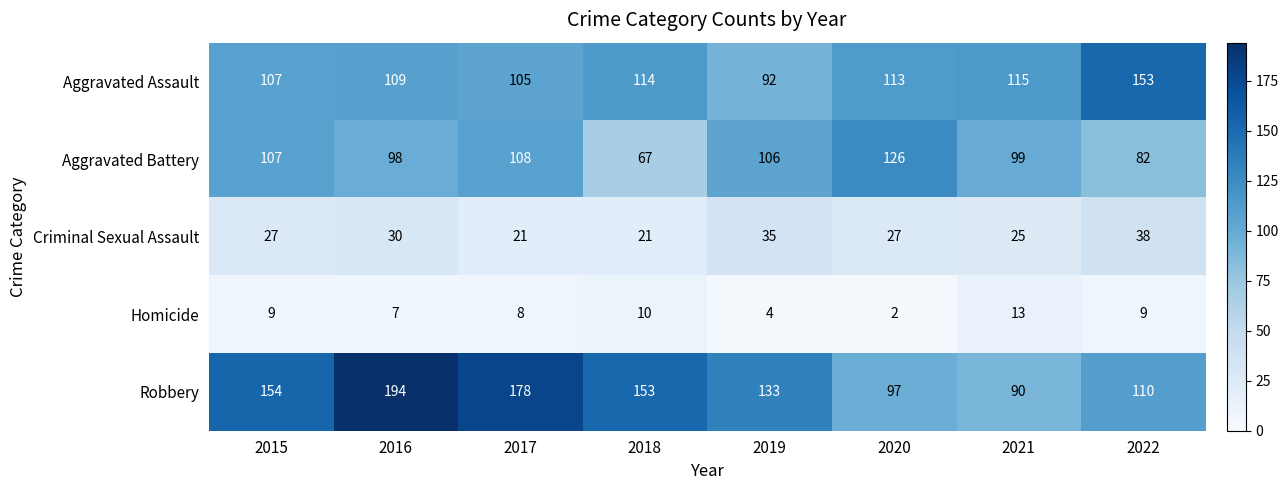

Is it true that Criminal Sexual Assault equals 7 at 2019?

False